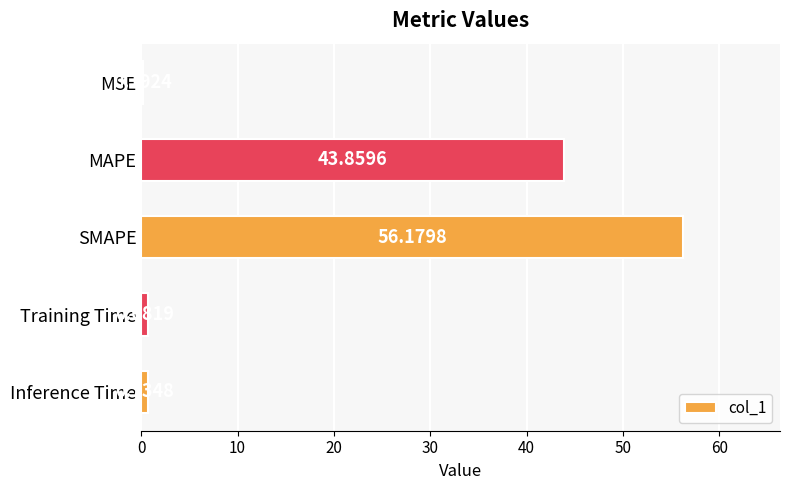

How many data points does each series have?

5